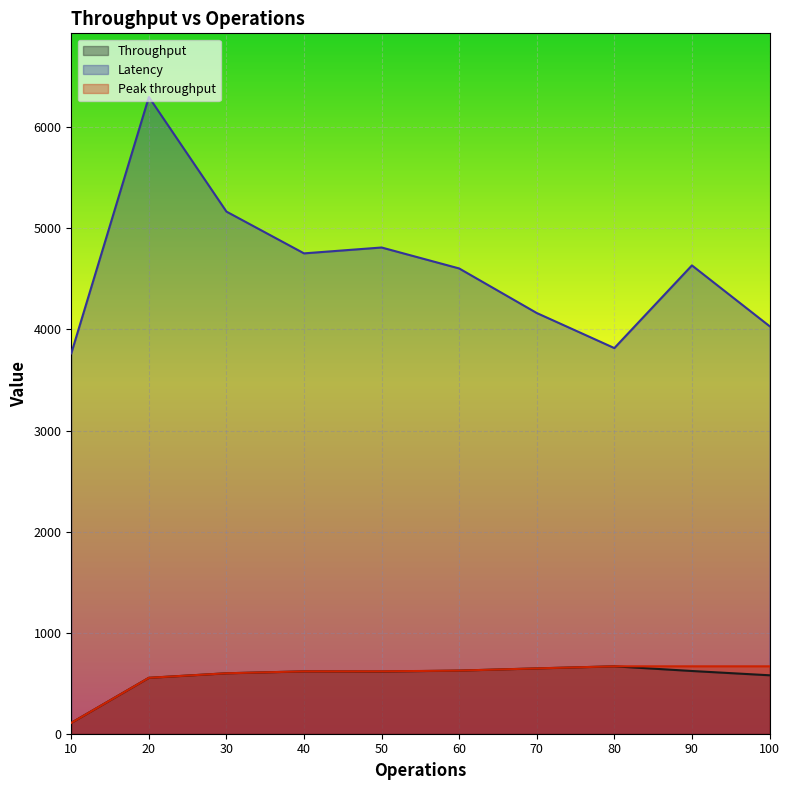

True or false: Latency has a value of 3815.6 at 80.

True